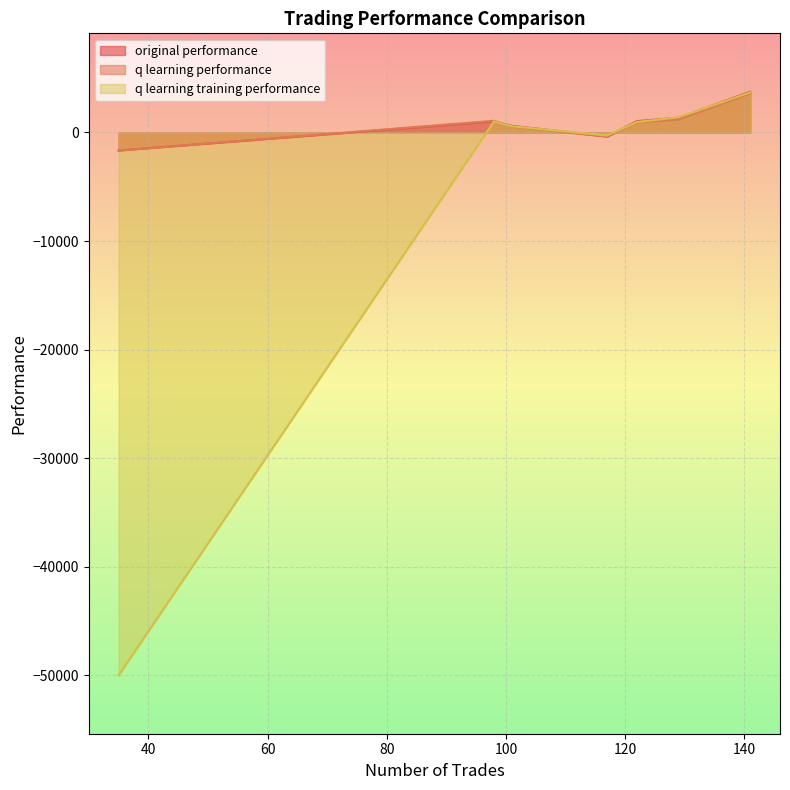

At which category is the sum across all series the highest?

141